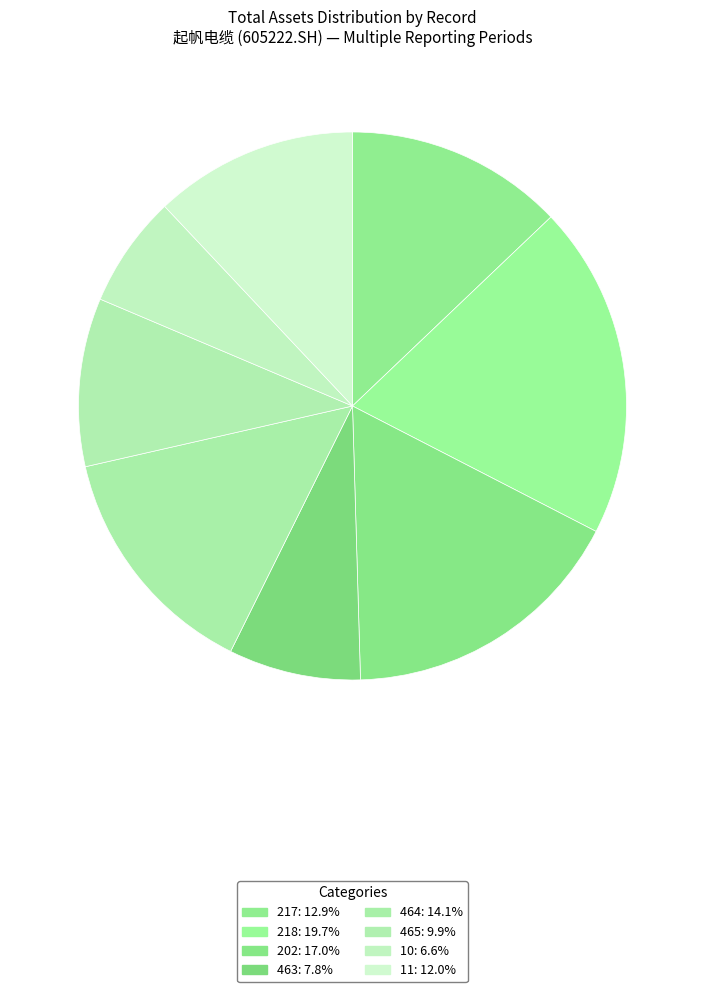

To the nearest percent, what portion does 218 represent?

20%